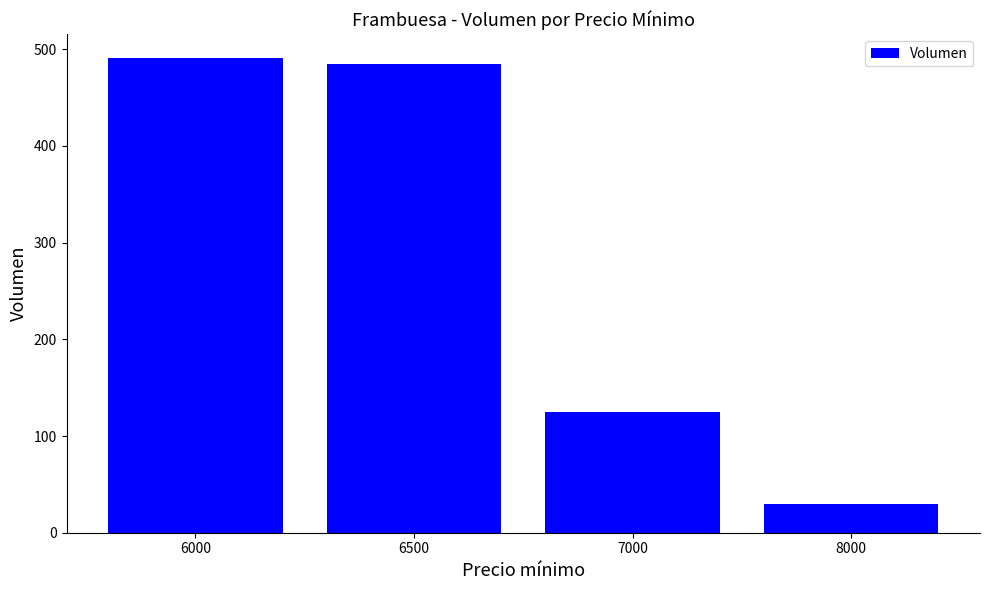

Rank the categories by value from lowest to highest.

8000, 7000, 6500, 6000